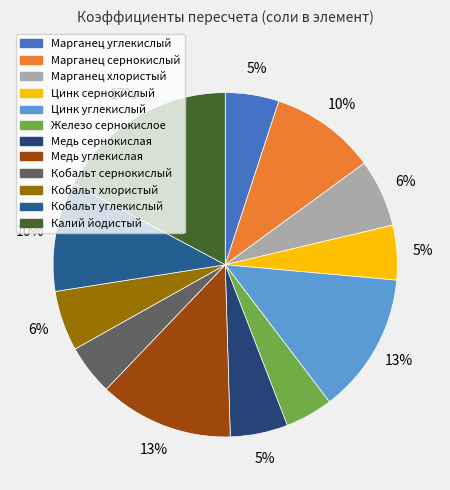

Which slice is the largest?

Калий йодистый